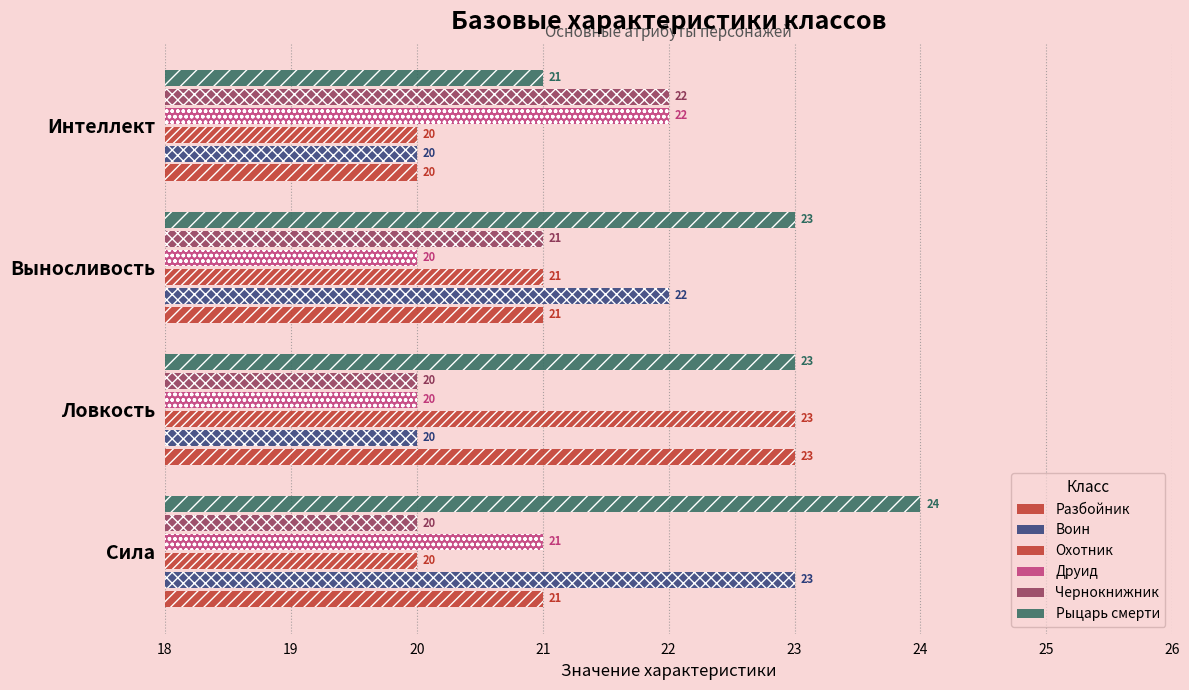

What is the minimum value for Охотник?

20